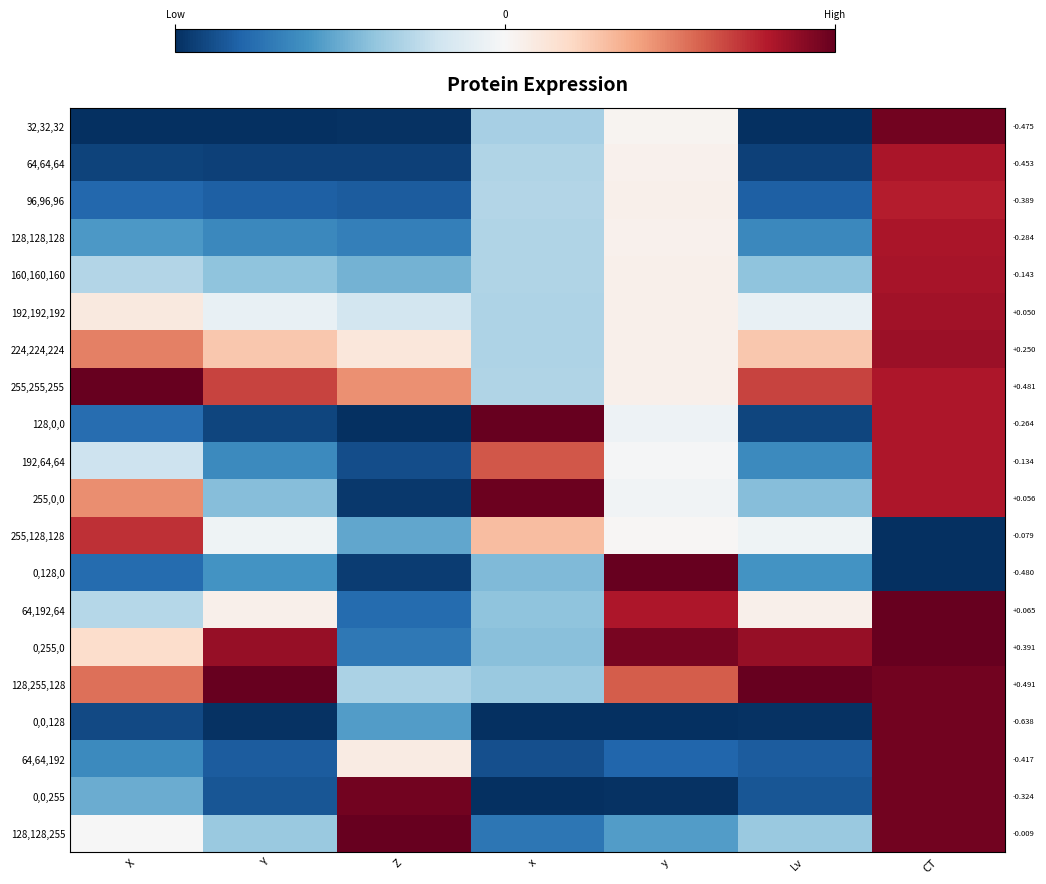

Which series has the widest spread of values?

128,0,0